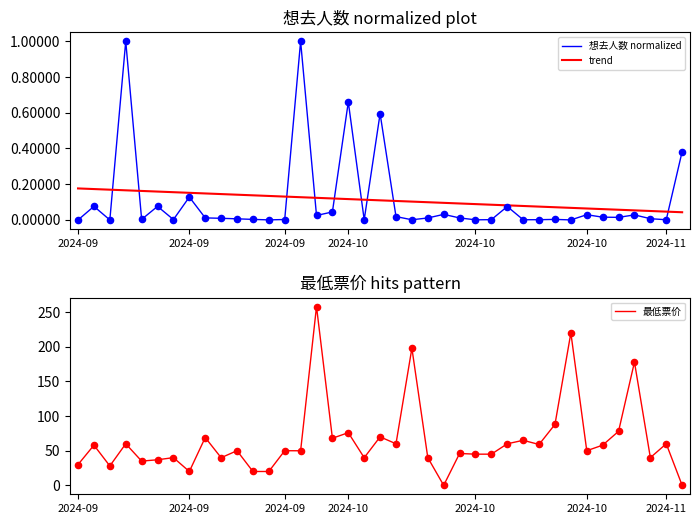

Which series has the largest Y range (max minus min)?

最低票价